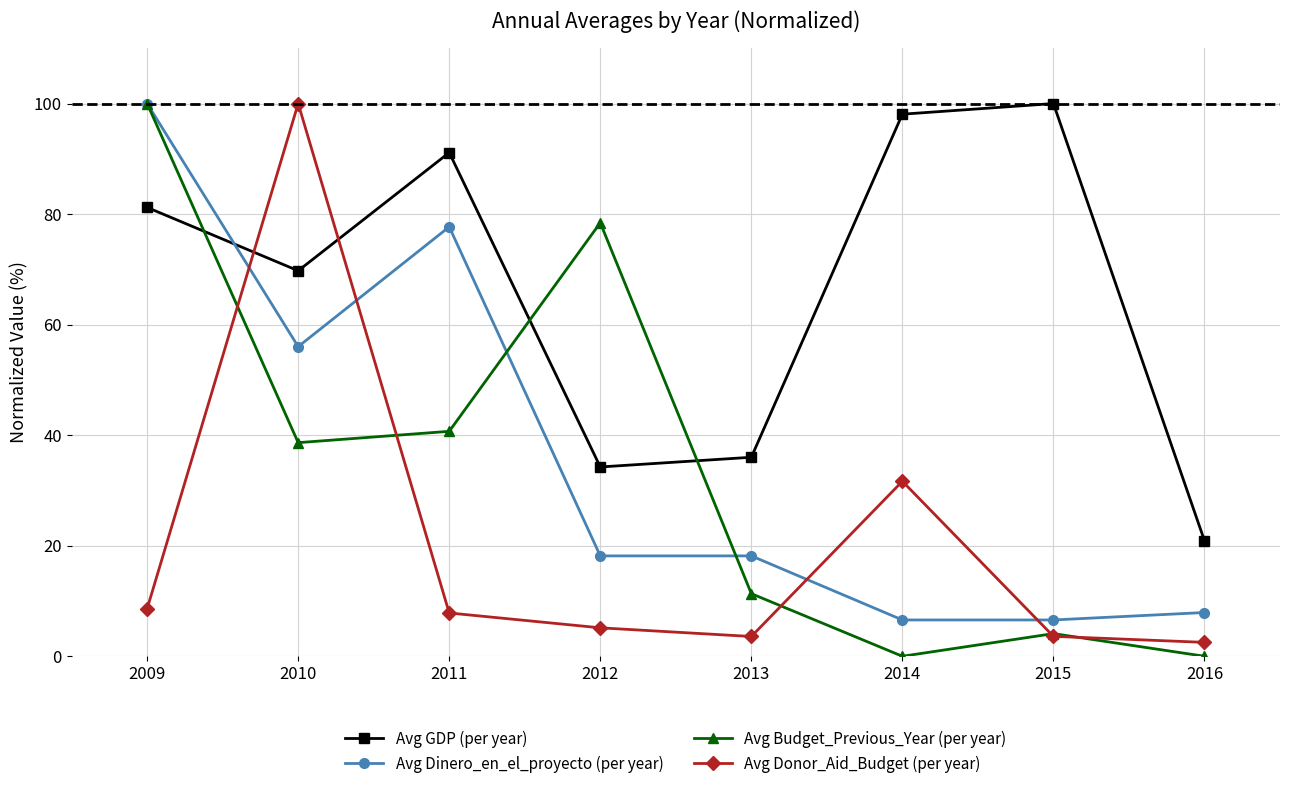

Between 2009 and 2016, which series saw the biggest shift?

Avg Budget_Previous_Year (per year)